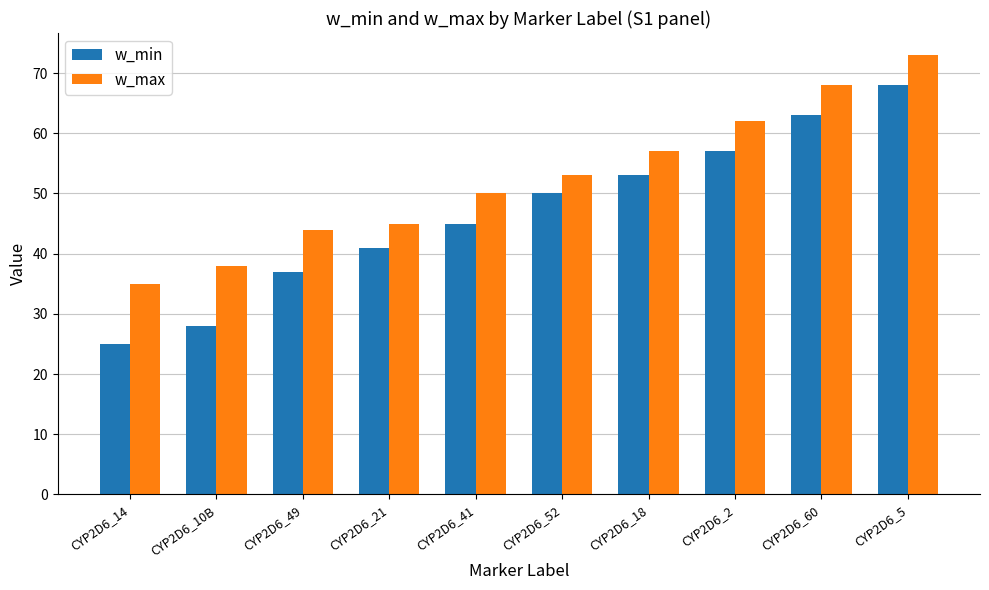

Rank the series at CYP2D6_10B from highest to lowest value.

w_max, w_min